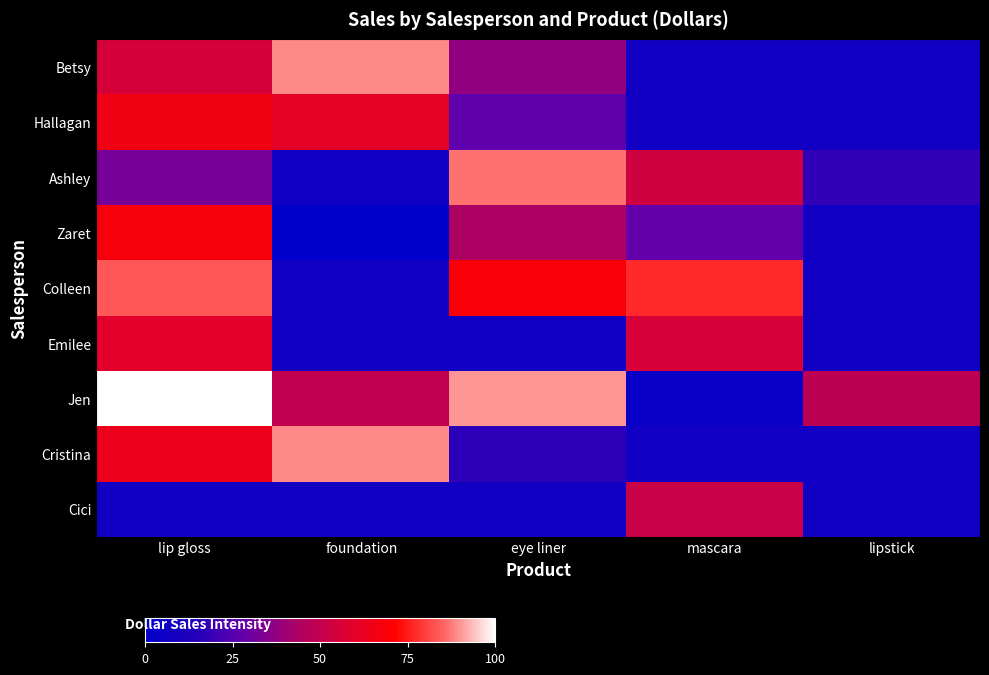

Which series has the largest total across all categories?

Jen